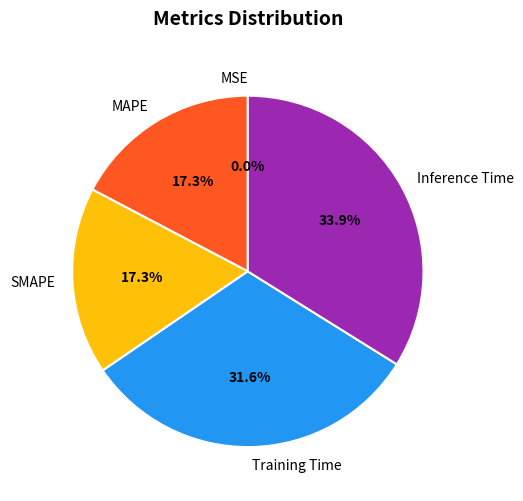

What percentage is NOT represented by Training Time?

68.4%